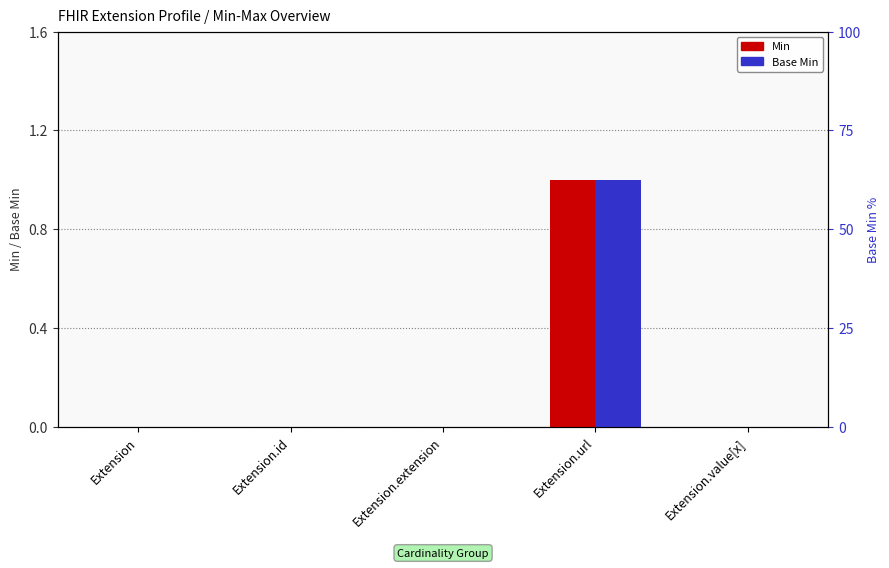

Reading right to left, what are all the values shown in this chart?

Min: Extension.value[x]=0	Extension.url=1	Extension.extension=0	Extension.id=0	Extension=0
Base Min: Extension.value[x]=0	Extension.url=1	Extension.extension=0	Extension.id=0	Extension=0